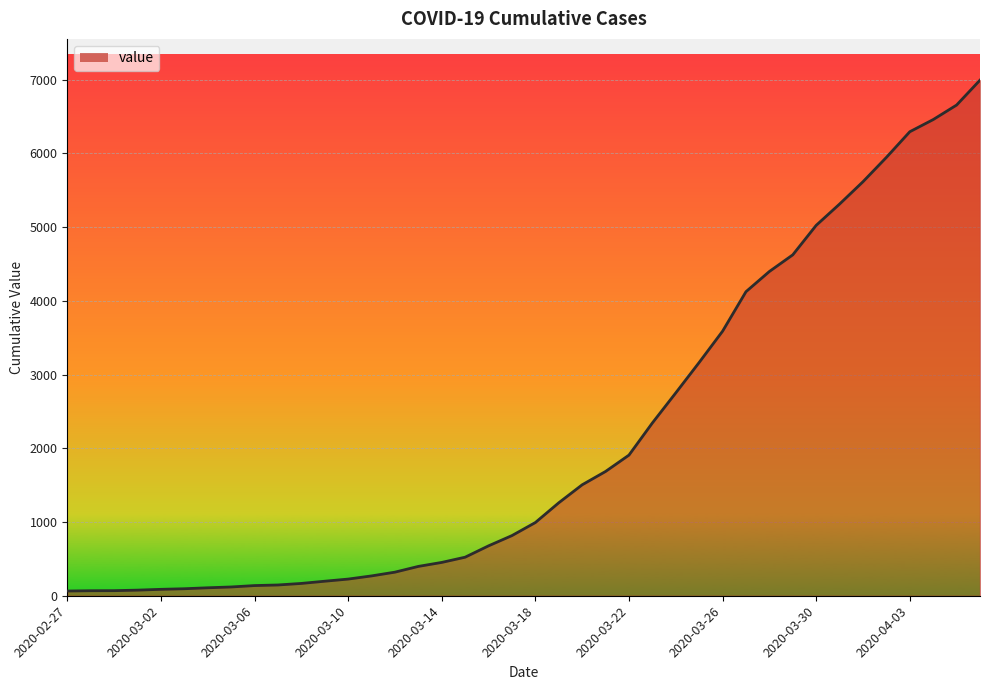

What is the difference between the maximum and minimum values?

6931